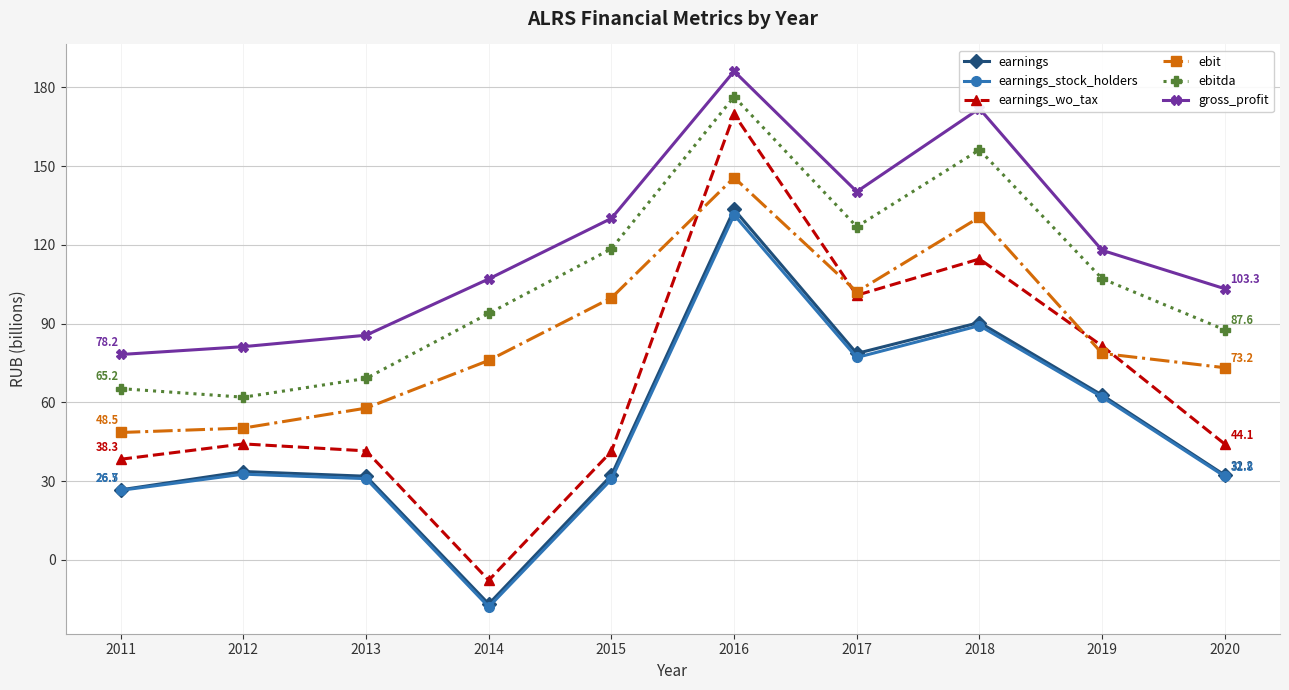

Does the chart display data point markers on the line(s)?

Yes